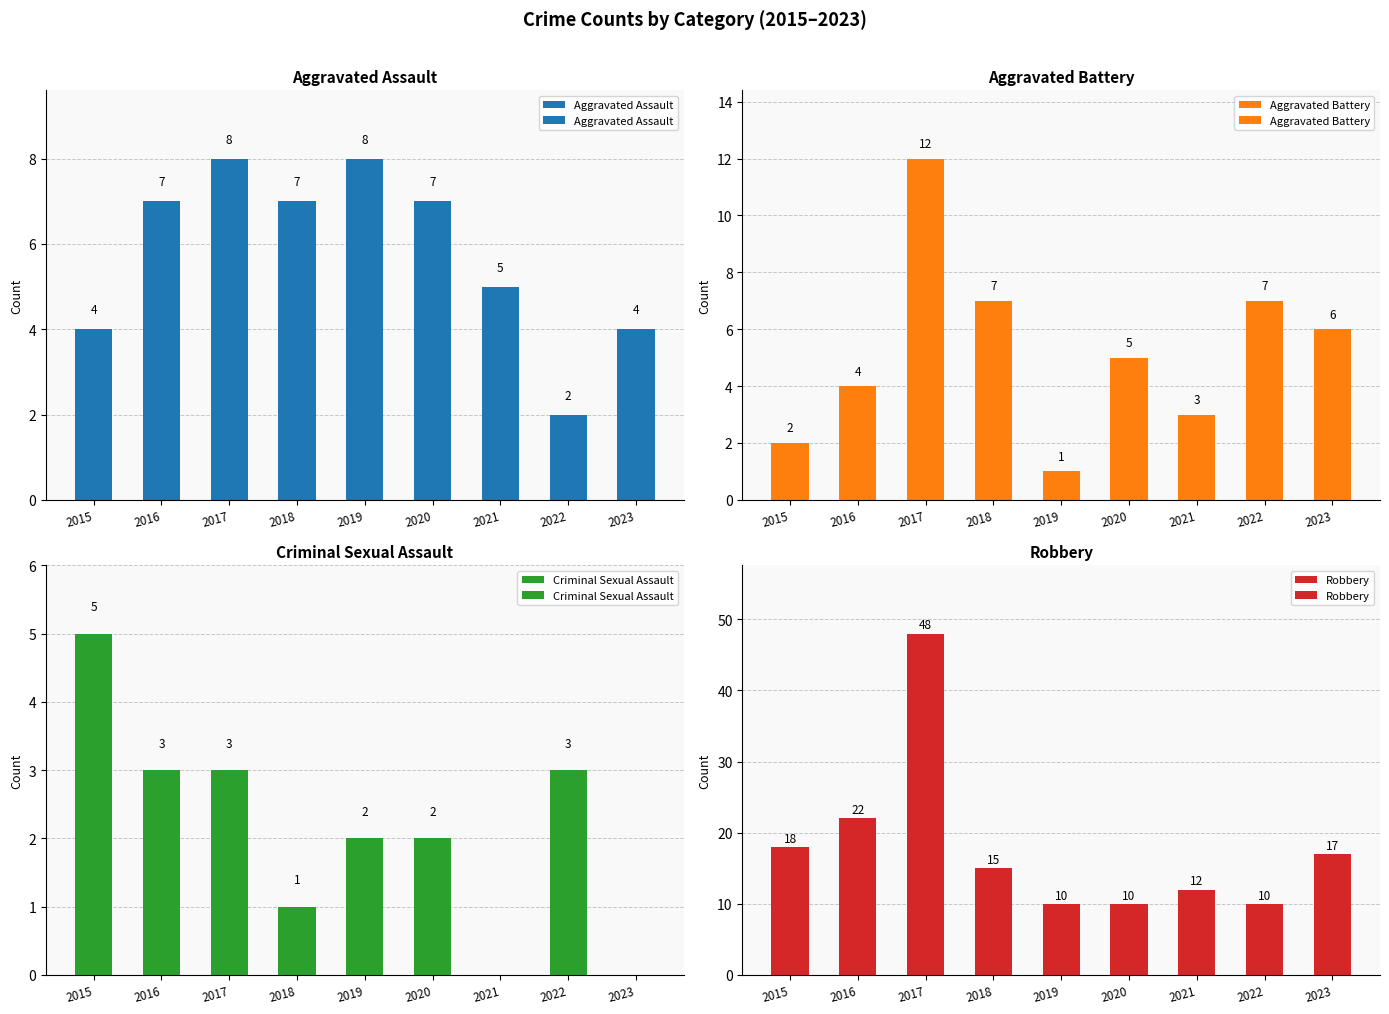

Which category has the highest value across all series?

2017